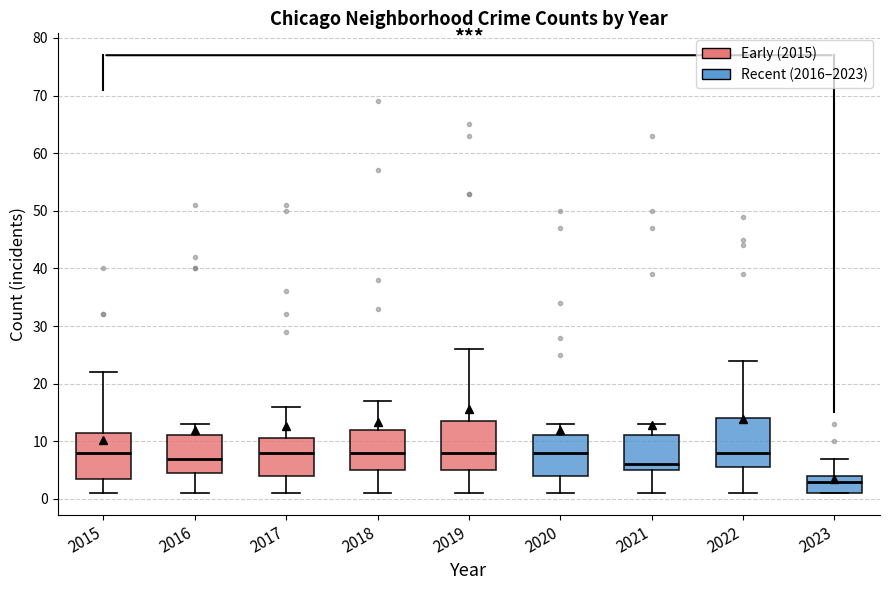

Reading left to right, read every box against the y-axis: the position of its median line, the range the box covers, and the ends of its whiskers. The values are not printed on the chart, so give them approximately, as read against the axis.

2015: median 8, box 4 to 12, whiskers 1 to 22
2016: median 7, box 5 to 11, whiskers 1 to 13
2017: median 8, box 4 to 11, whiskers 1 to 16
2018: median 8, box 5 to 12, whiskers 1 to 17
2019: median 8, box 5 to 14, whiskers 1 to 26
2020: median 8, box 4 to 11, whiskers 1 to 13
2021: median 6, box 5 to 11, whiskers 1 to 13
2022: median 8, box 6 to 14, whiskers 1 to 24
2023: median 3, box 1 to 4, whiskers 1 to 7